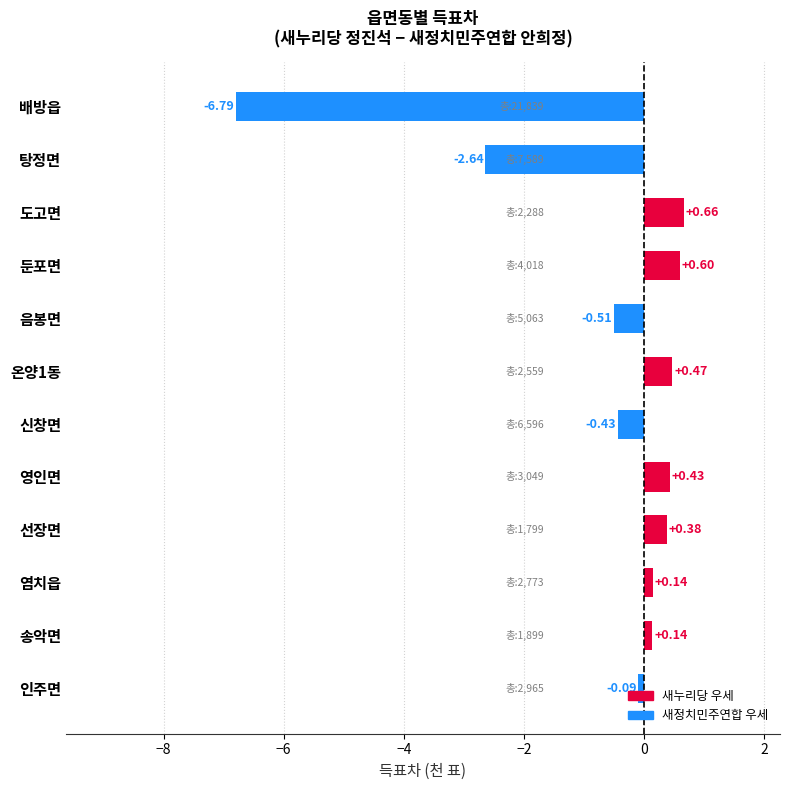

What is the label of the 5th bar from the bottom?

영인면